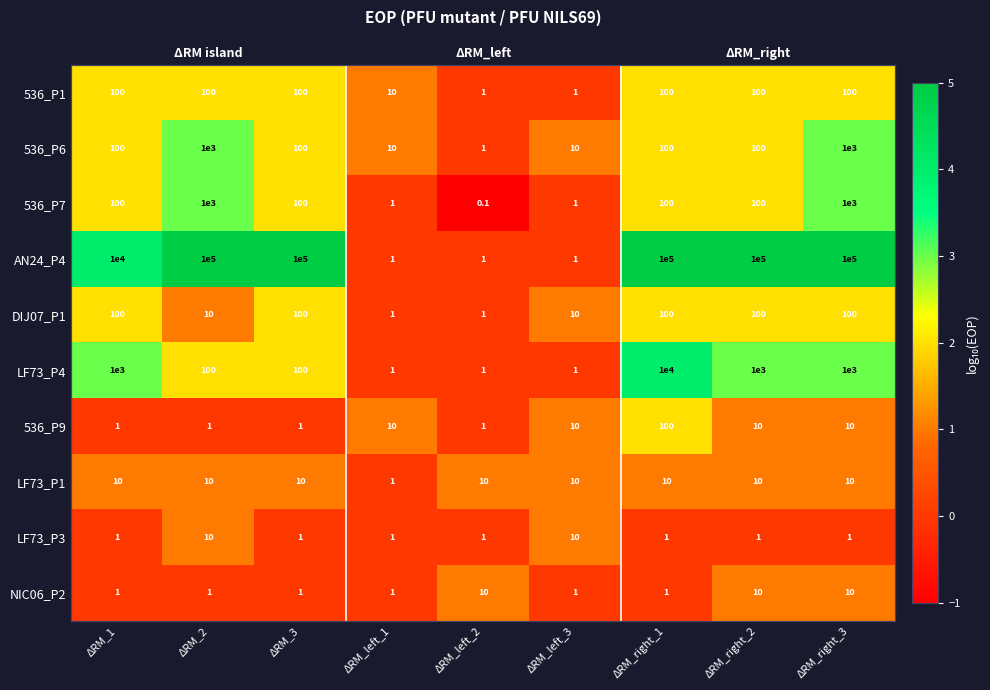

How many series are shown in this chart?

10